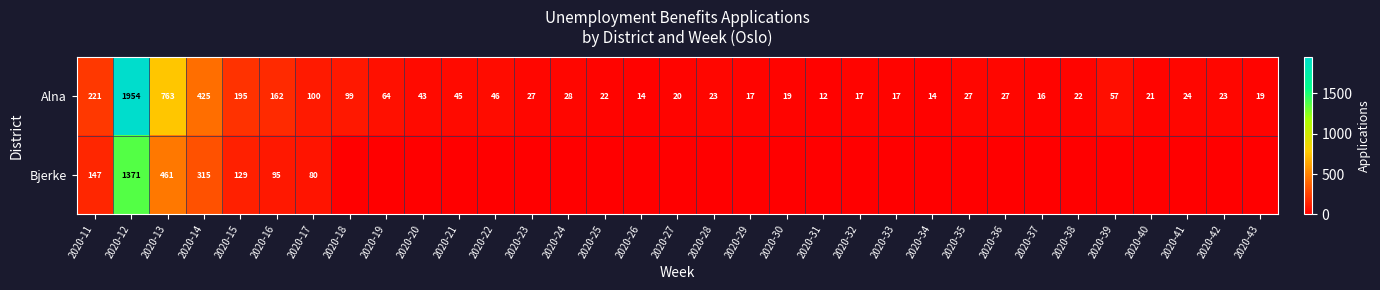

At which category is the sum across all series the highest?

2020-12